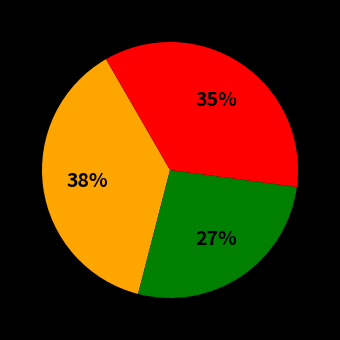

Is there a majority slice in this chart?

No